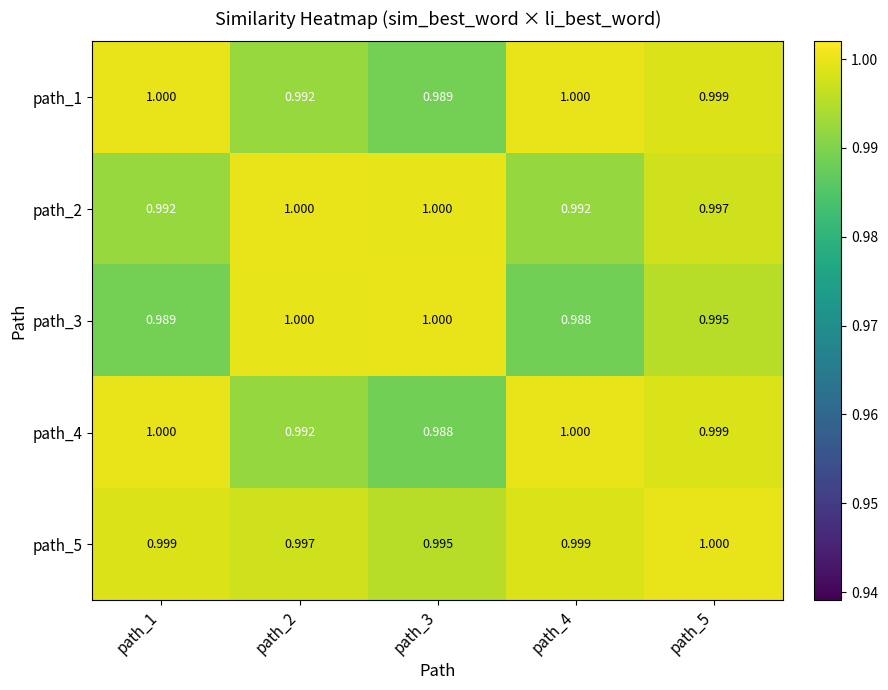

What is the total value across all series at path_4?

5.0